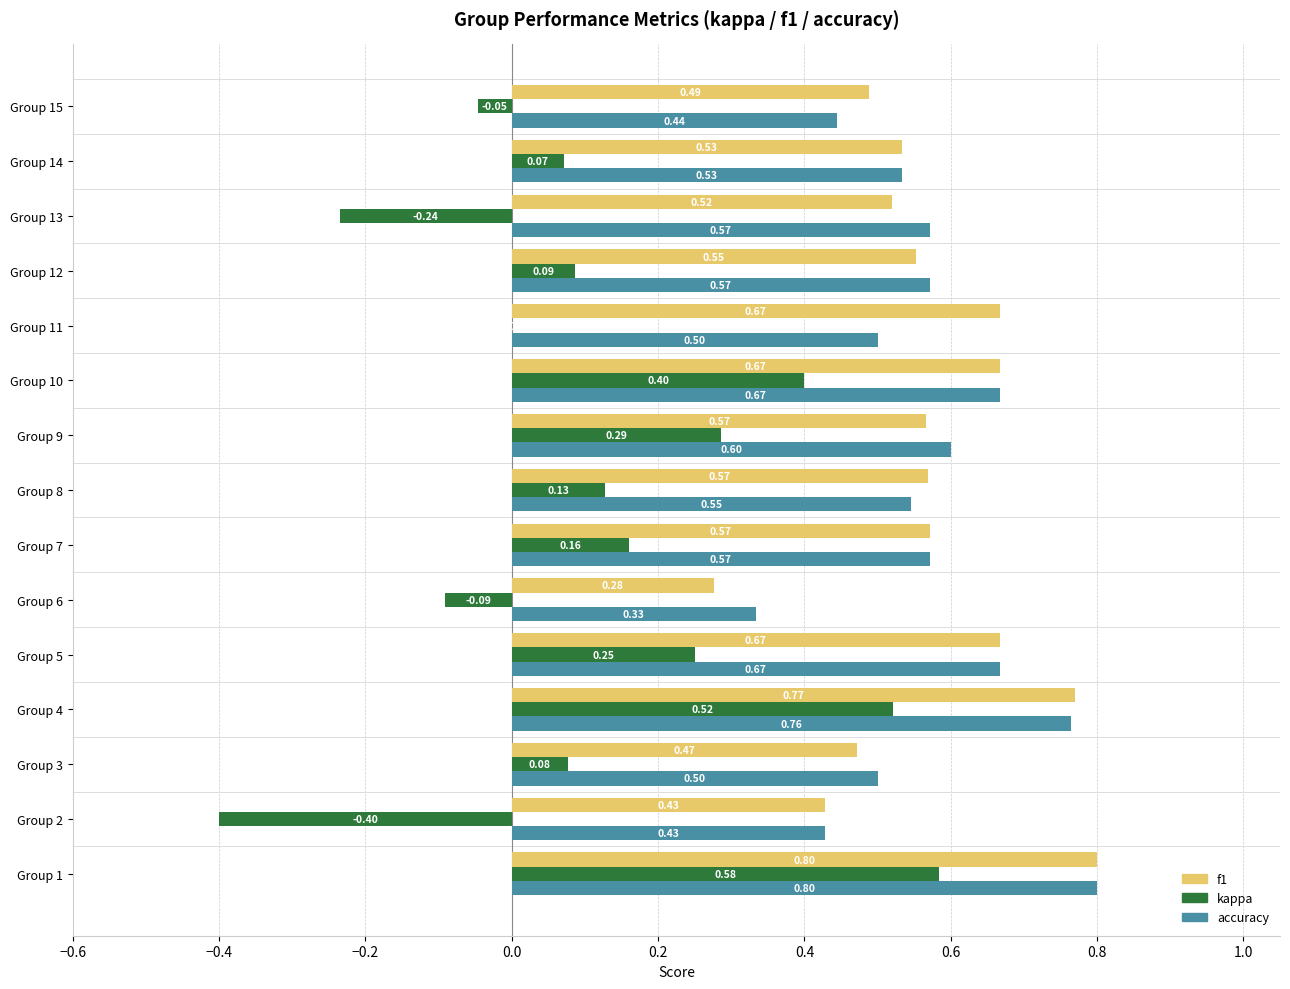

At which category is the sum across all series the highest?

Group 1